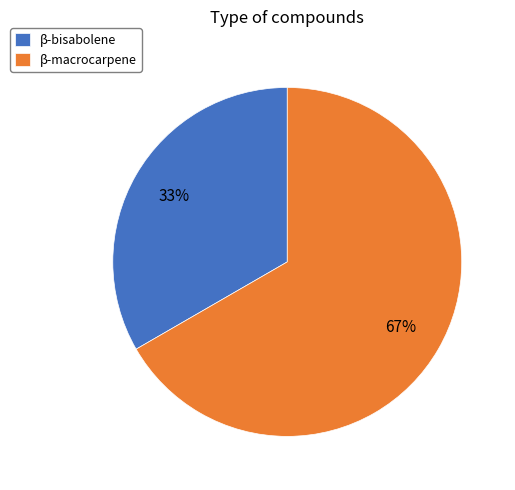

Which slice represents more than half of the pie?

β-macrocarpene